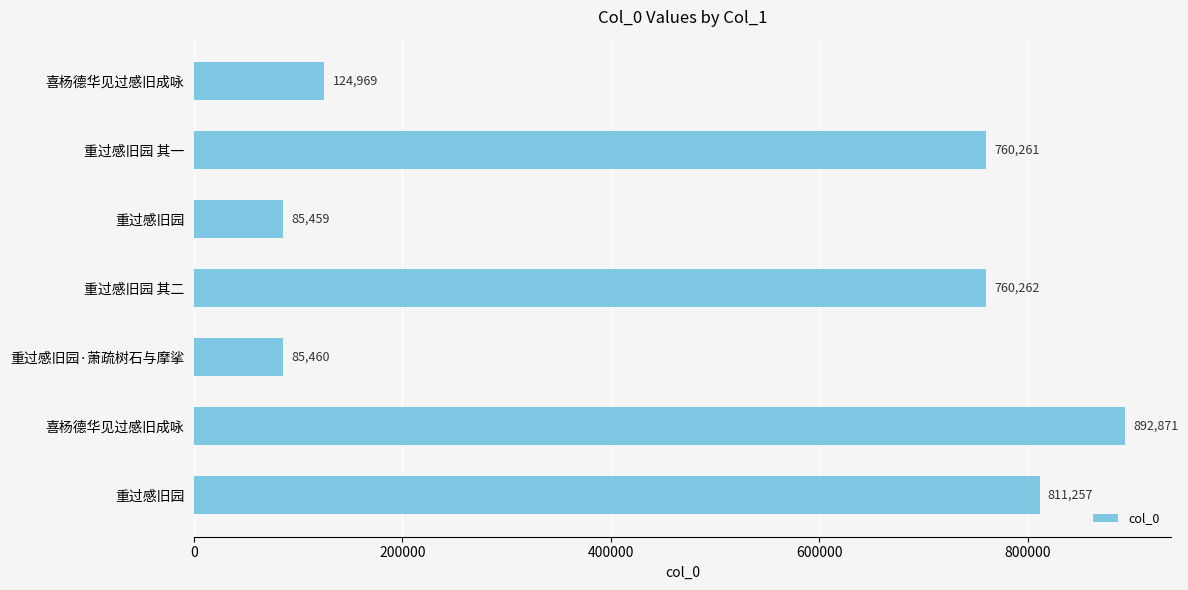

Are the bars horizontal?

Yes